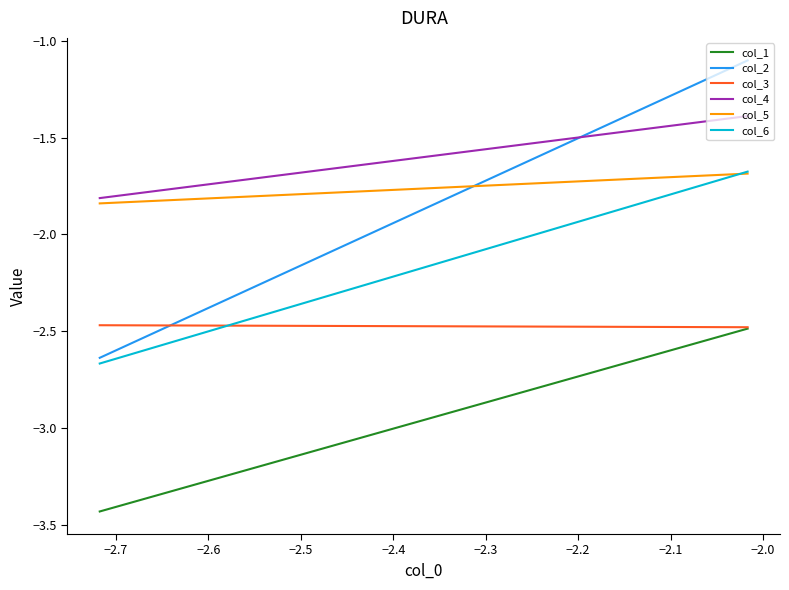

Which has a higher value, −2.6 or −2.7?

−2.6